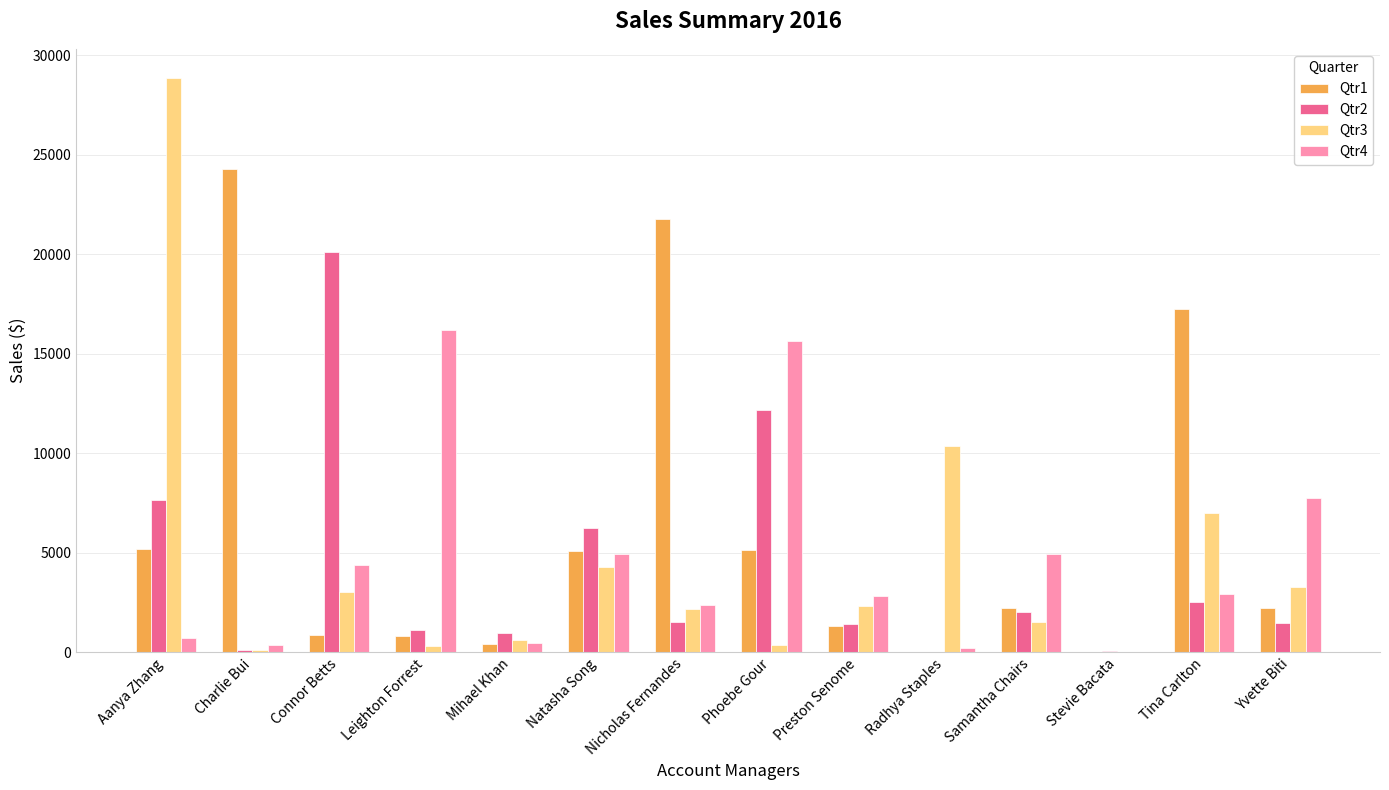

Which series changed the most between Nicholas Fernandes and Samantha Chairs?

Qtr1